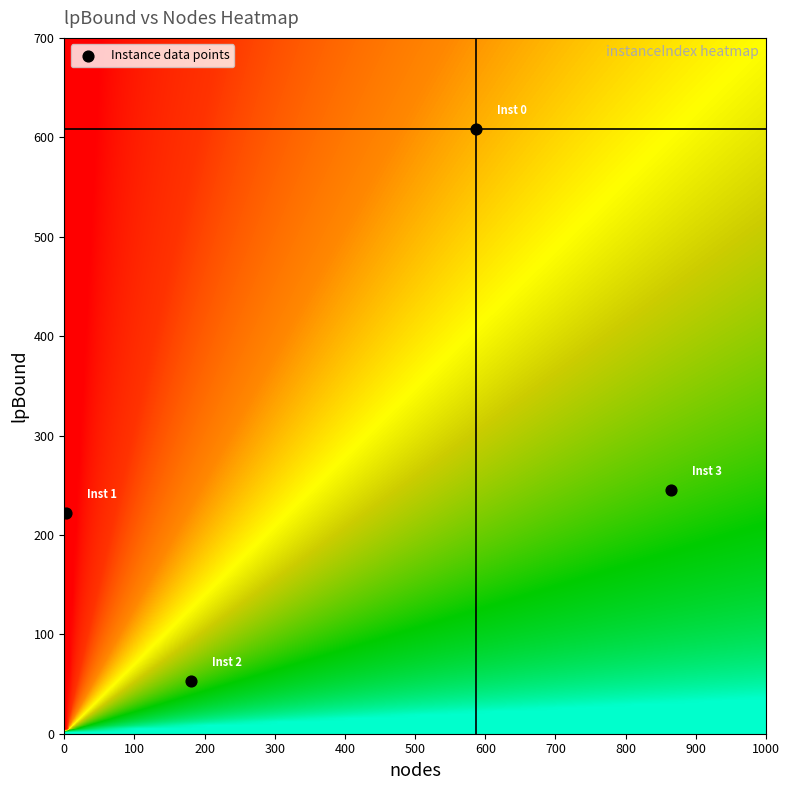

What Y value in the scatter plot is closest to 330?

245.3